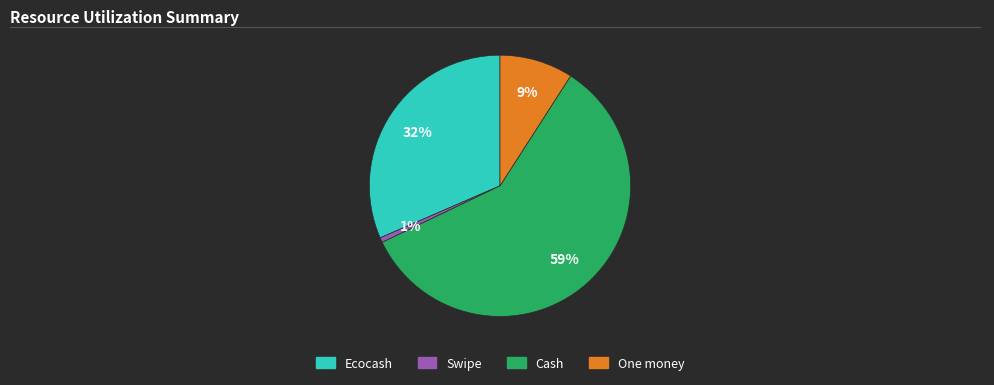

How many slices are in this pie chart?

4